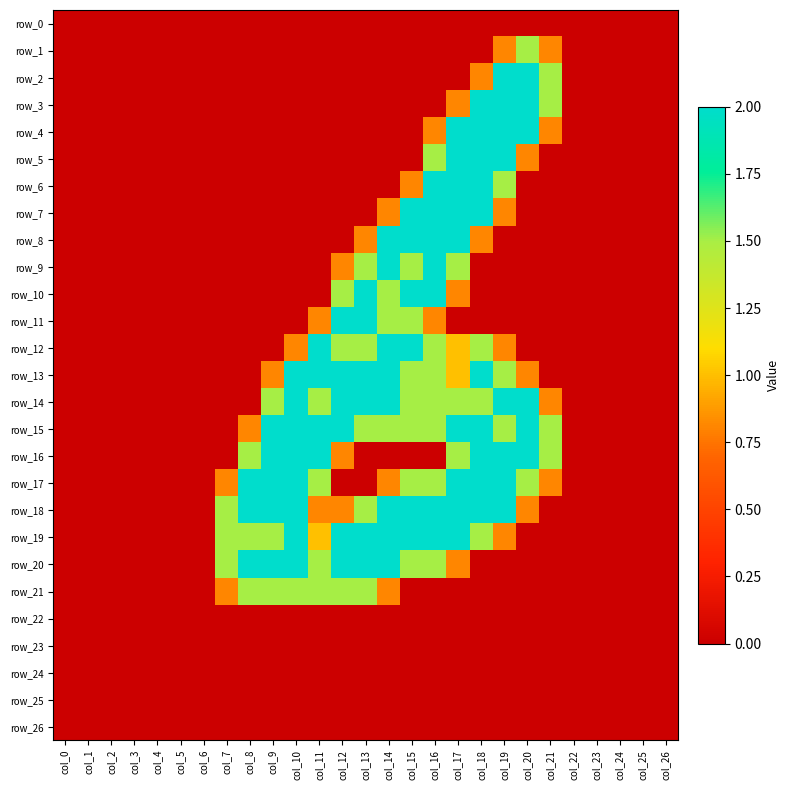

What is the difference between the second highest and second lowest values in the row_12 series?

2.0